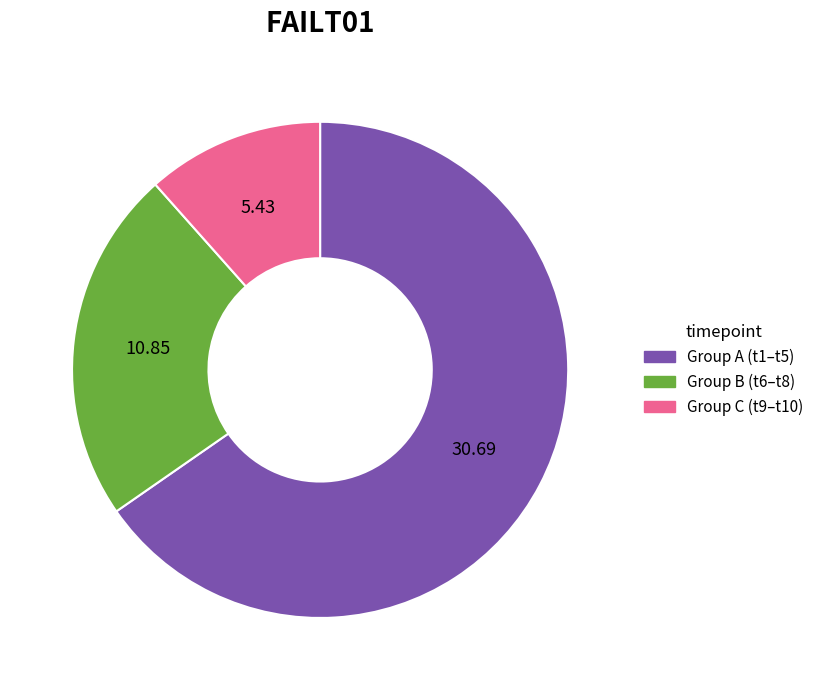

Count the number of slices in the pie.

3